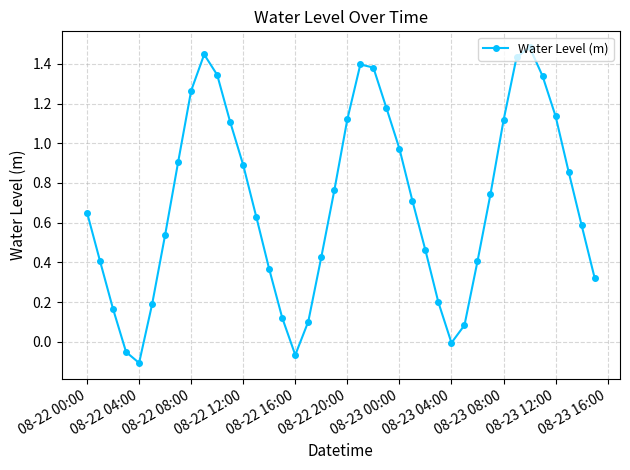

What is the maximum value shown in the chart?

1.5